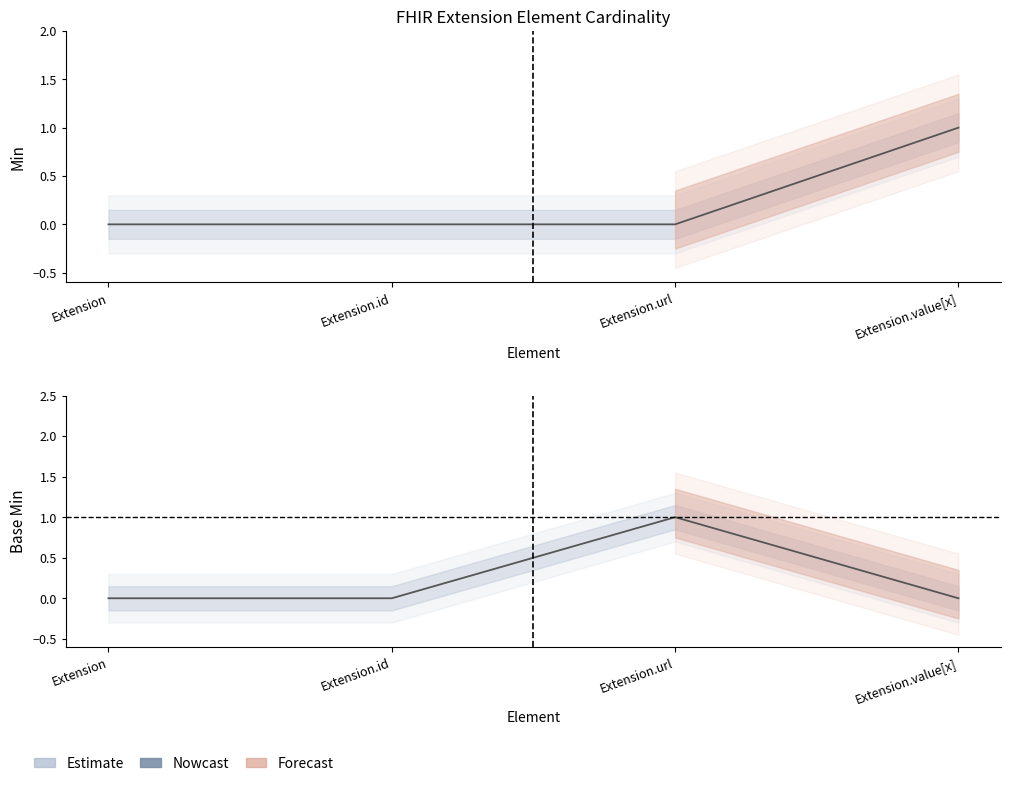

How many lines are shown in the chart?

2